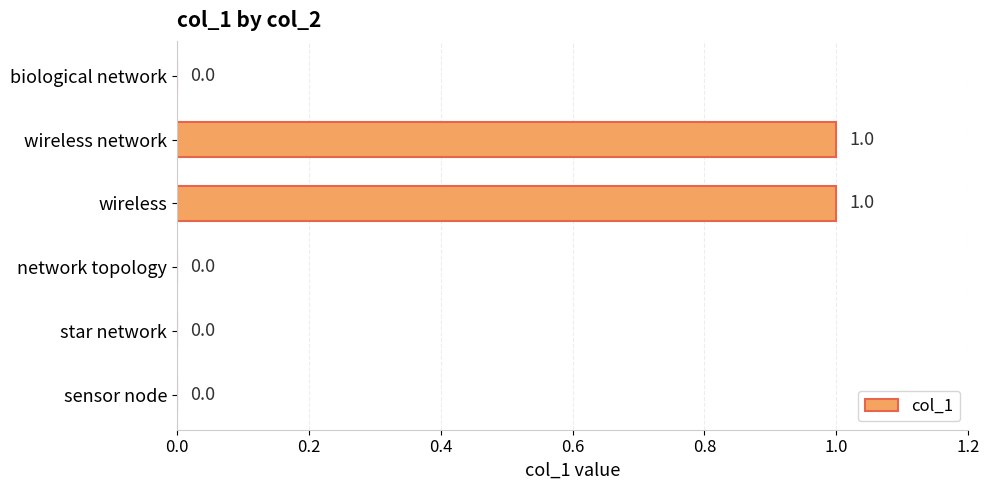

How many series are shown in this chart?

1